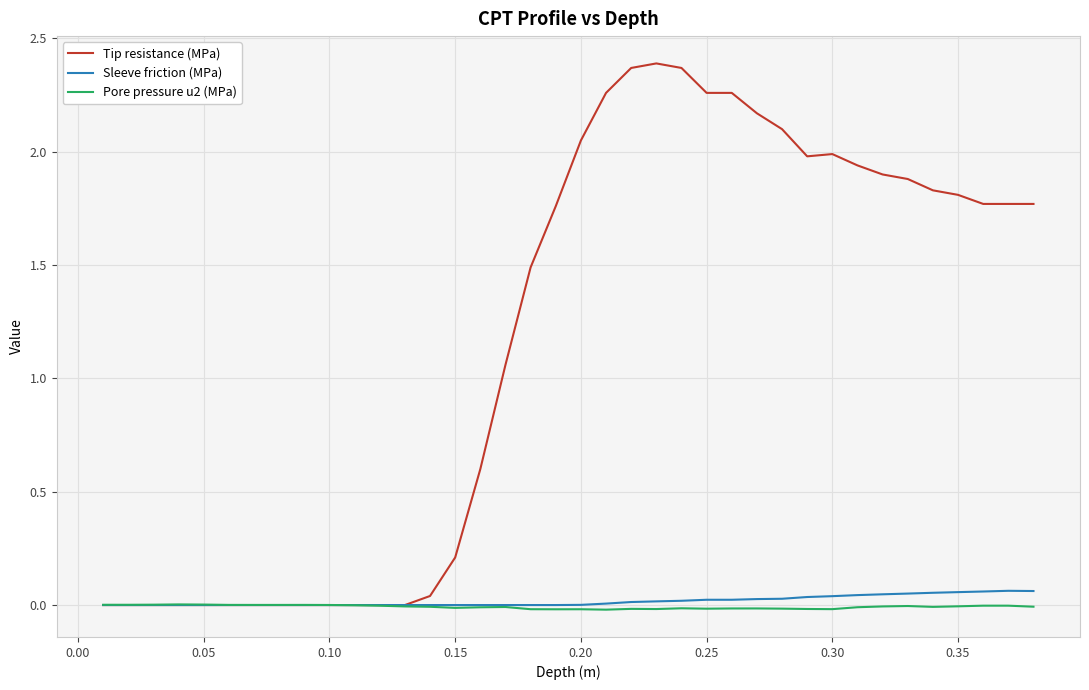

Which series has the widest spread of values?

Tip resistance (MPa)